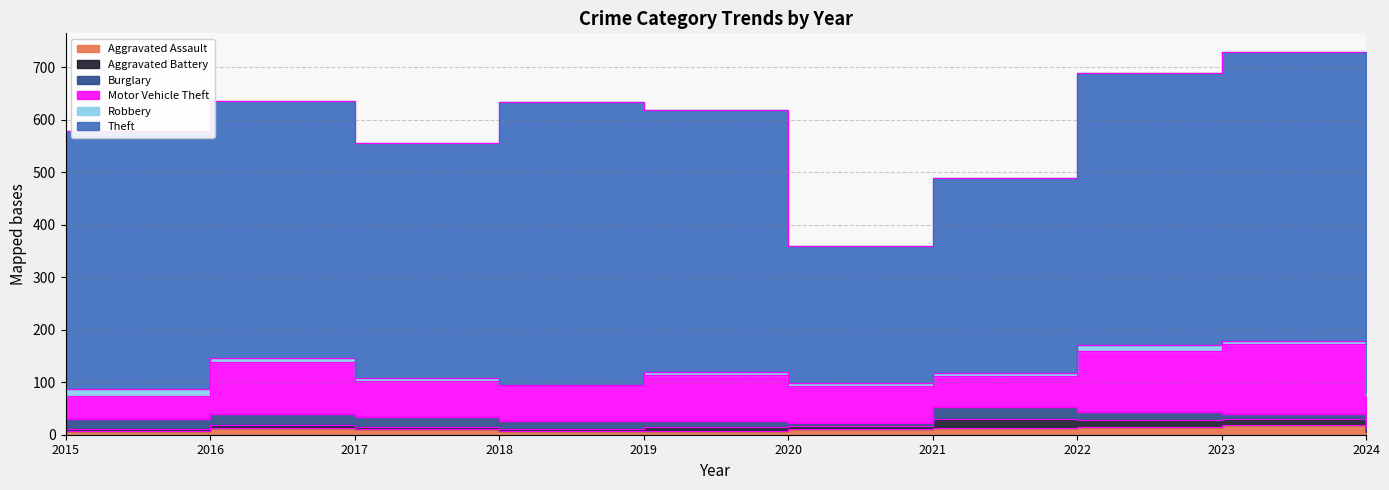

How many interior local valleys does the Theft series have?

2